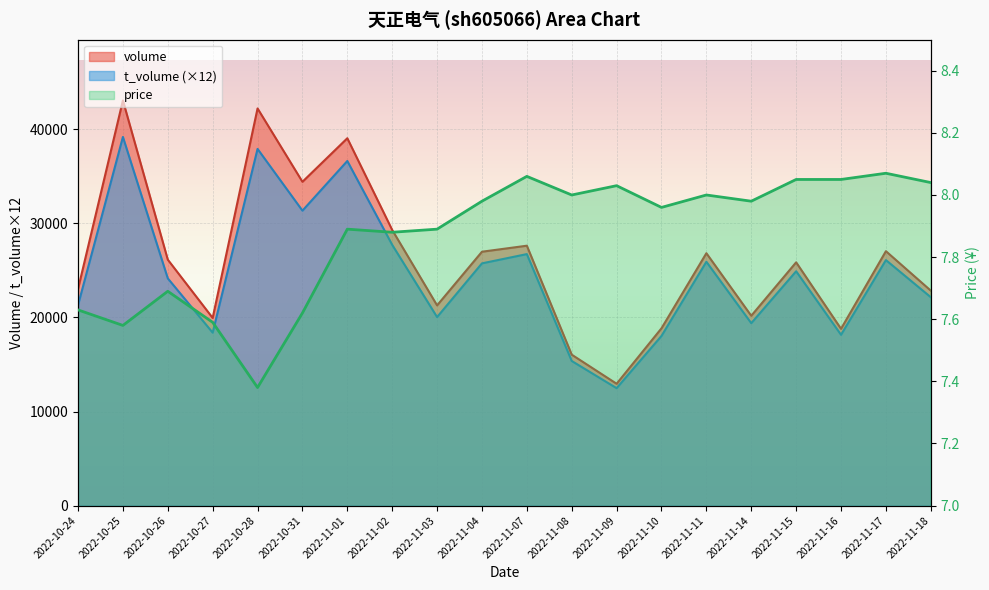

What is the maximum value shown in the chart?

43070.0